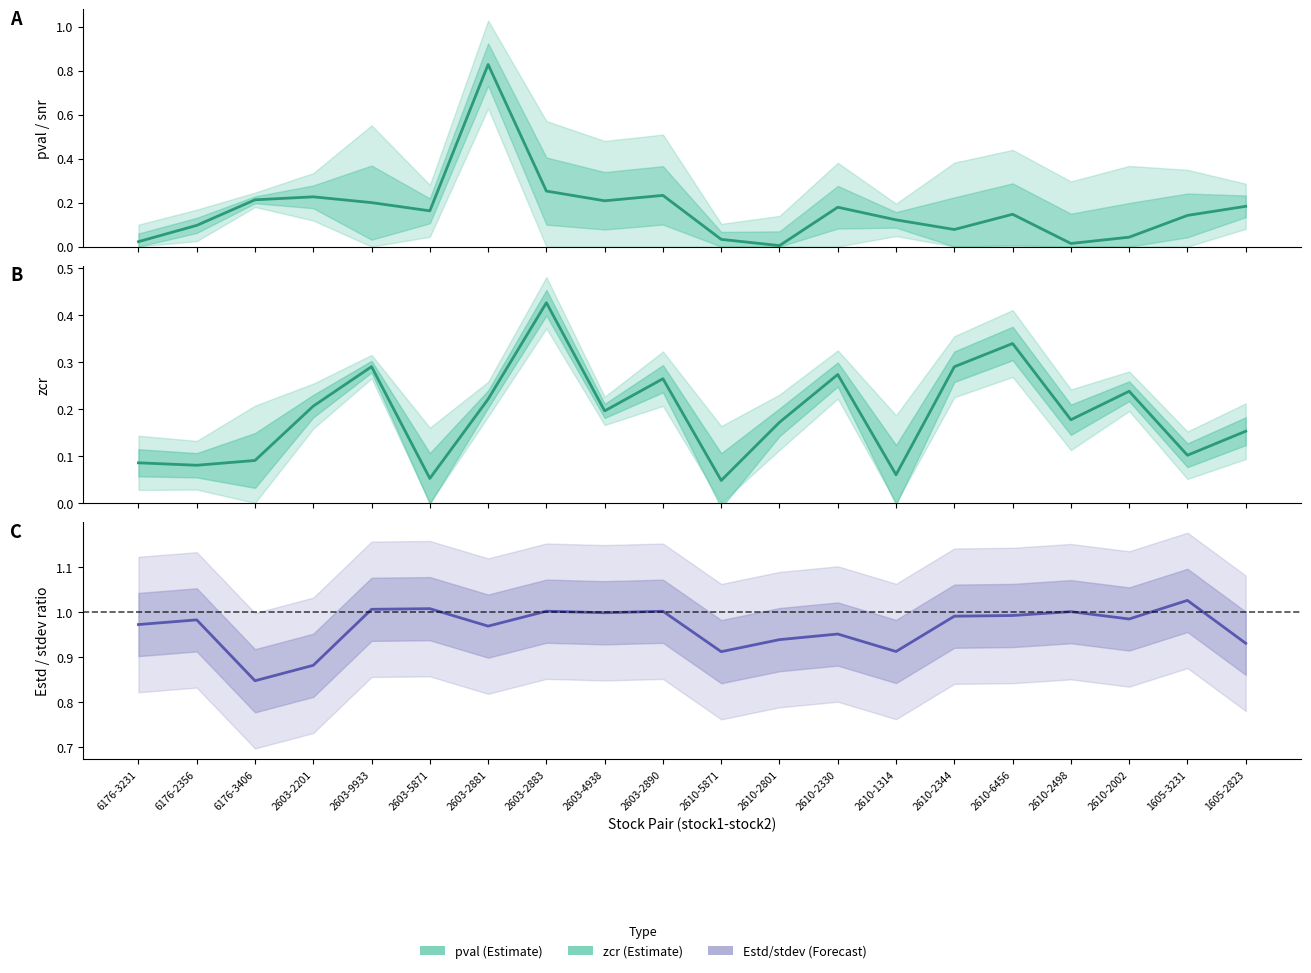

Which series changed the most between 2603-2201 and 2603-2881?

pval